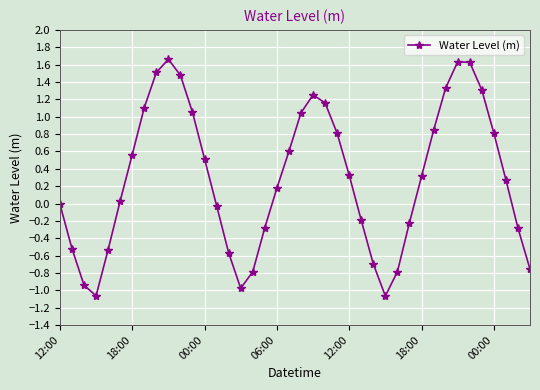

What is the value of the 11th point from the left?

1.5